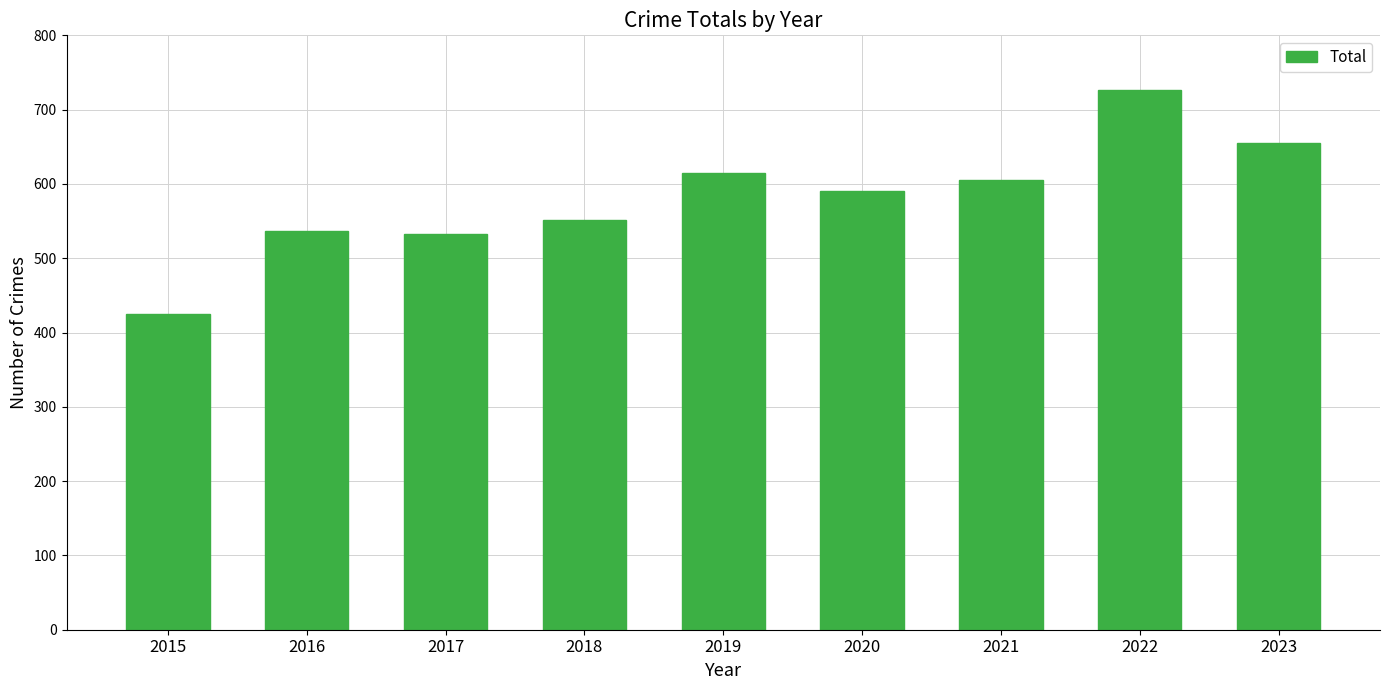

Which has a higher value, 2017 or 2019?

2019